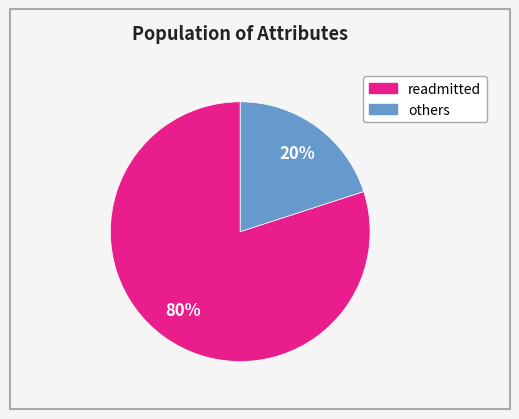

To the nearest percent, what is the difference between the largest and smallest slice percentages?

60%